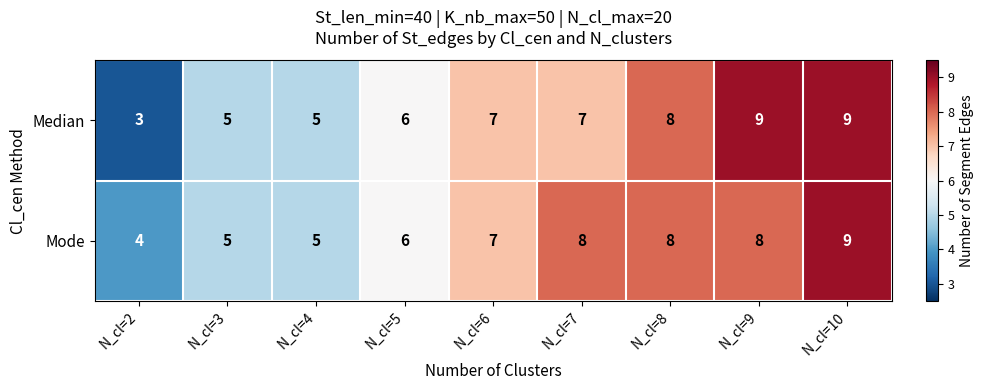

Read the Mode value at N_cl=4.

5